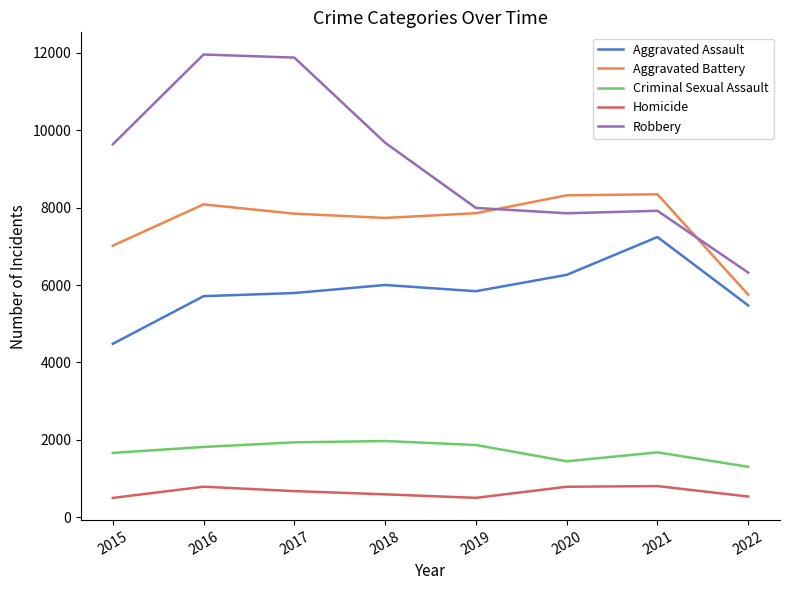

What is the difference between the second highest and second lowest values in the Homicide series?

288